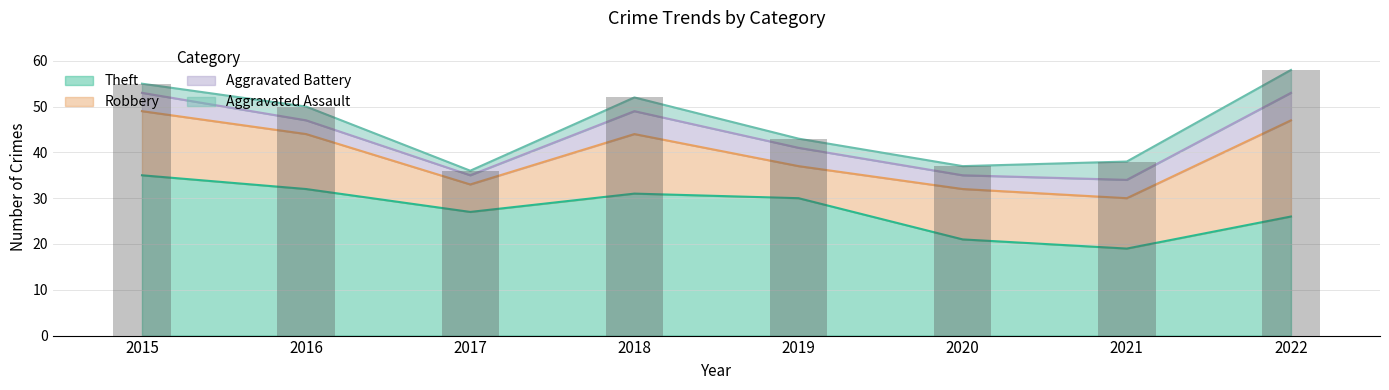

Which category has the lowest value in the Aggravated Battery series?

2017